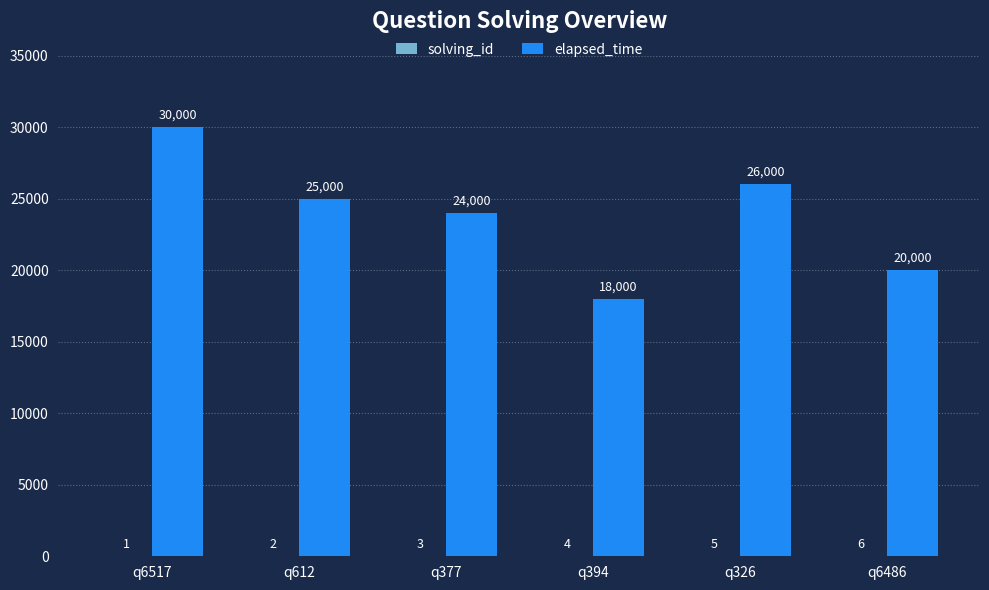

Does the chart contain stacked bars?

No